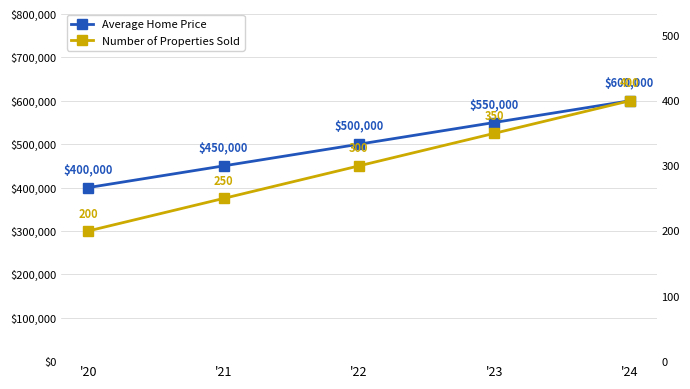

What is the value of the Average Home Price point at the 3rd from the left?

500000